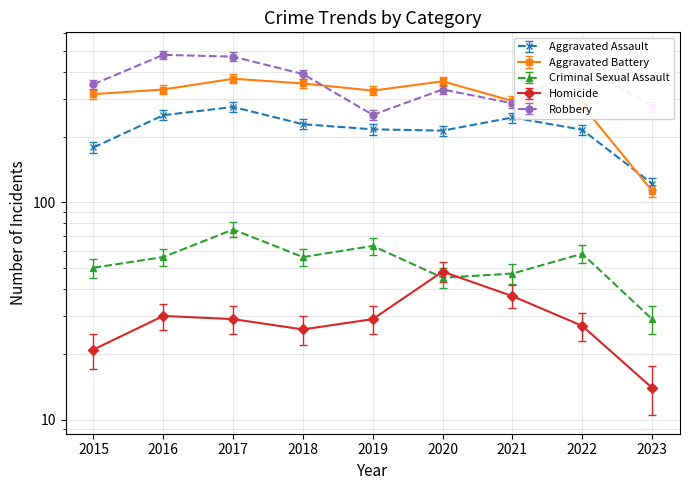

Where is the first local minimum for Criminal Sexual Assault?

2018